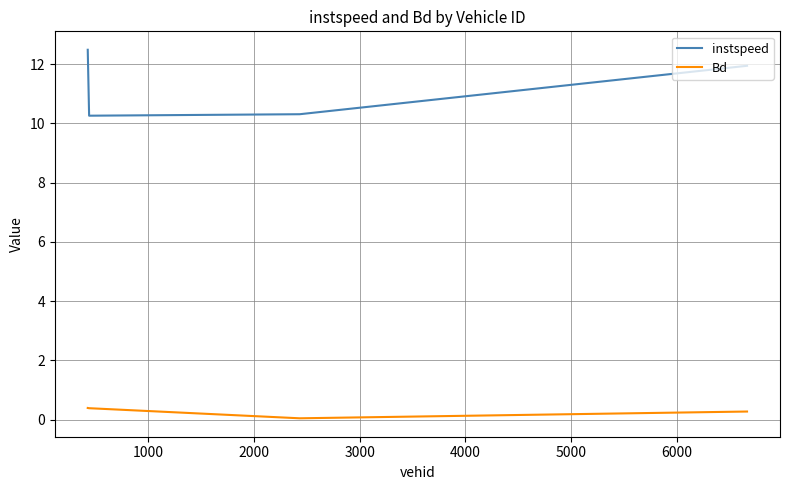

Rank the series by their maximum value, from highest to lowest.

instspeed, Bd